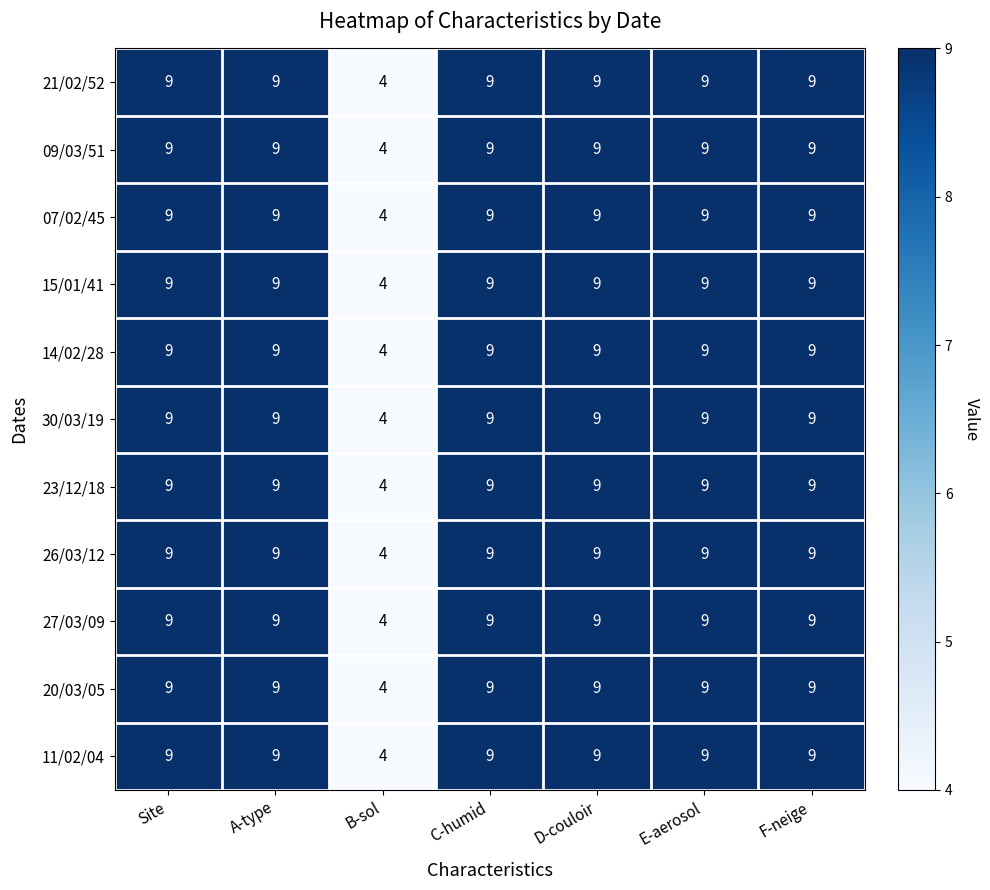

At how many categories does at least one series exceed 6?

6